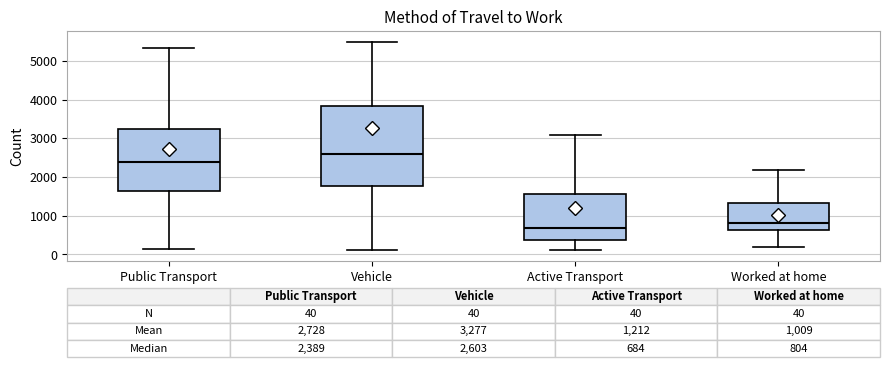

Comparing the boxes themselves (not the whiskers), which one is the tallest?

Vehicle